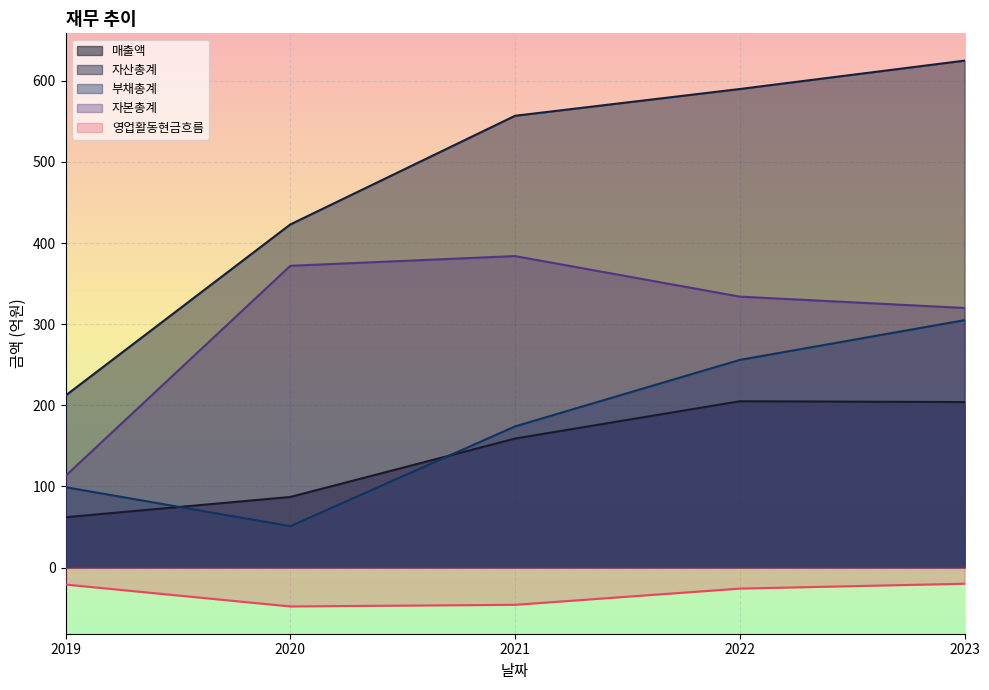

At which label does 영업활동현금흐름 reach its peak?

2023